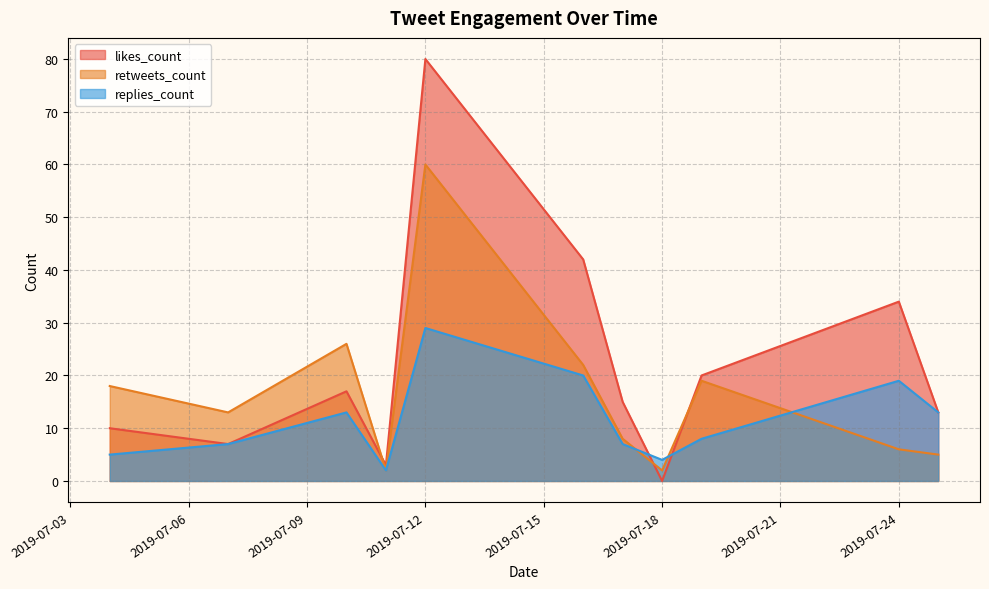

At which category is the sum across all series the highest?

2019-07-12